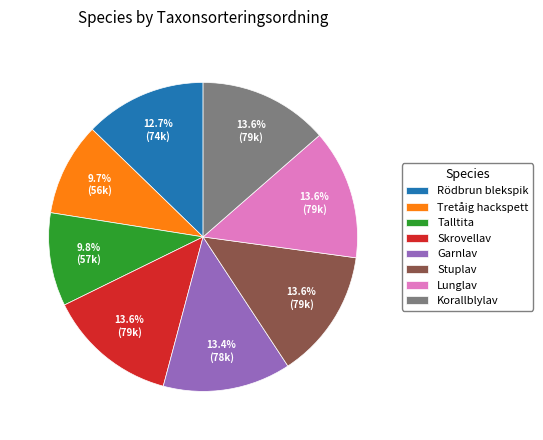

Does any single category account for the majority?

No